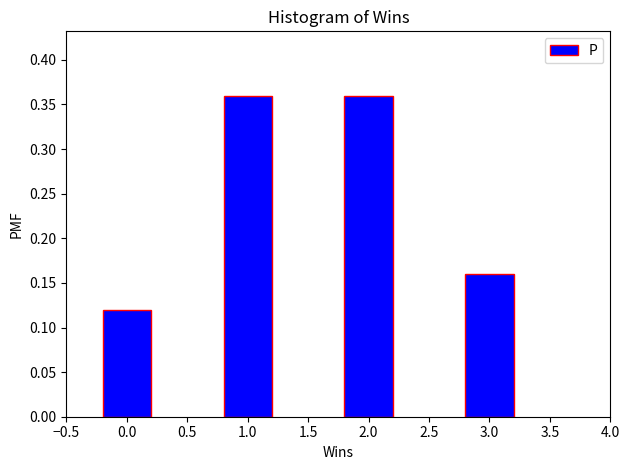

Which has a higher value, 3.0 or 0.0?

3.0